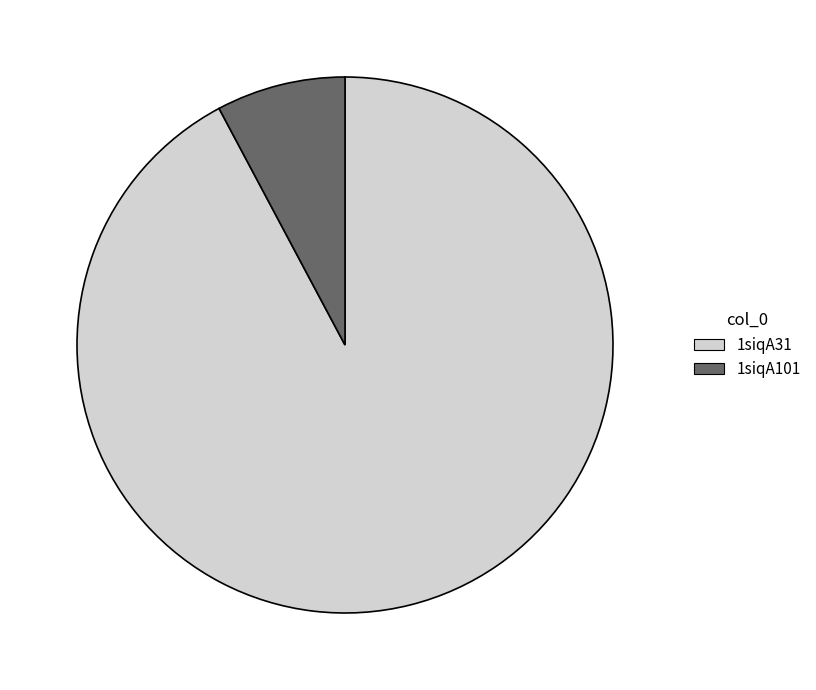

Rank the categories by value from highest to lowest.

1siqA31, 1siqA101